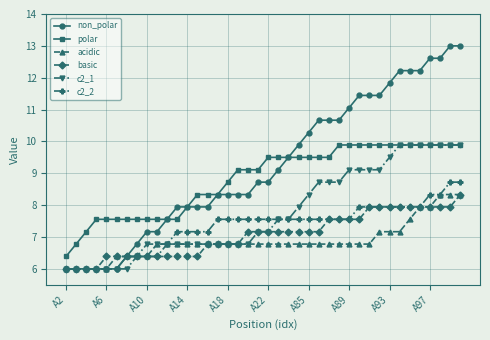

What is the lowest value of the basic series?

6.0